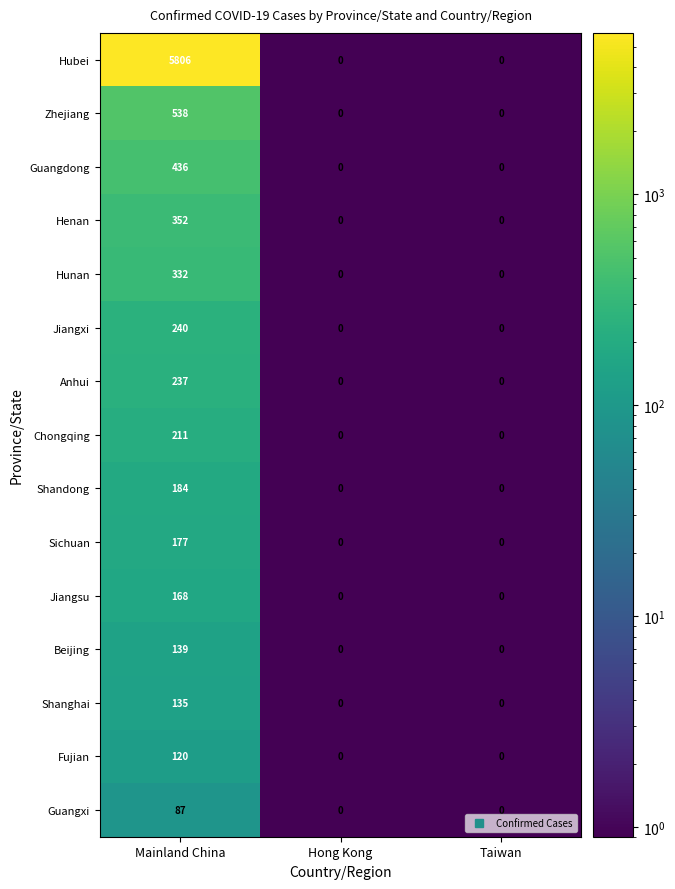

What is the sum of all Shanghai values?

135